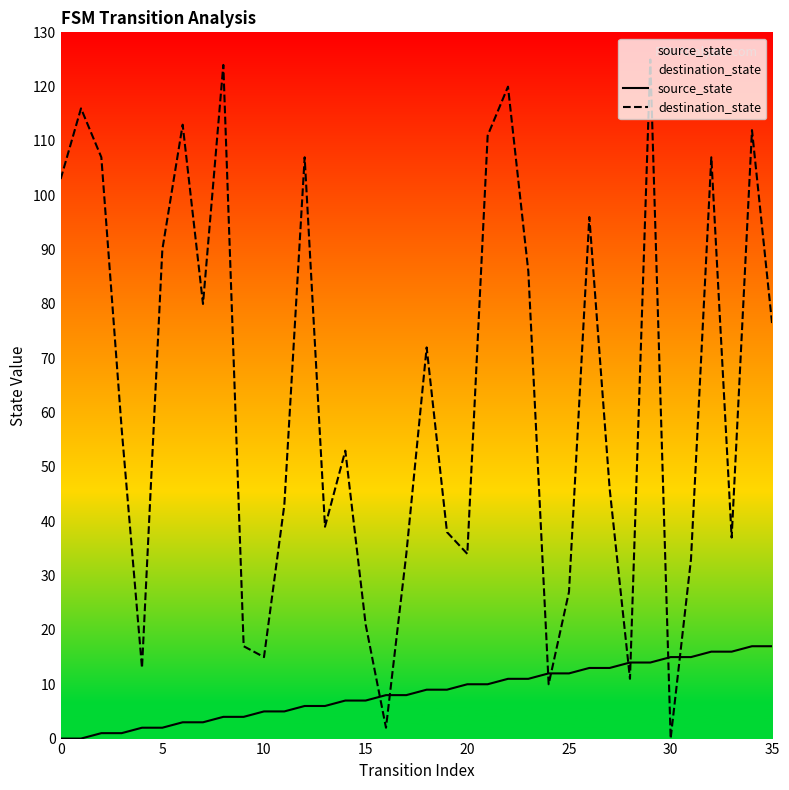

At which label does source_state first exceed 9?

20